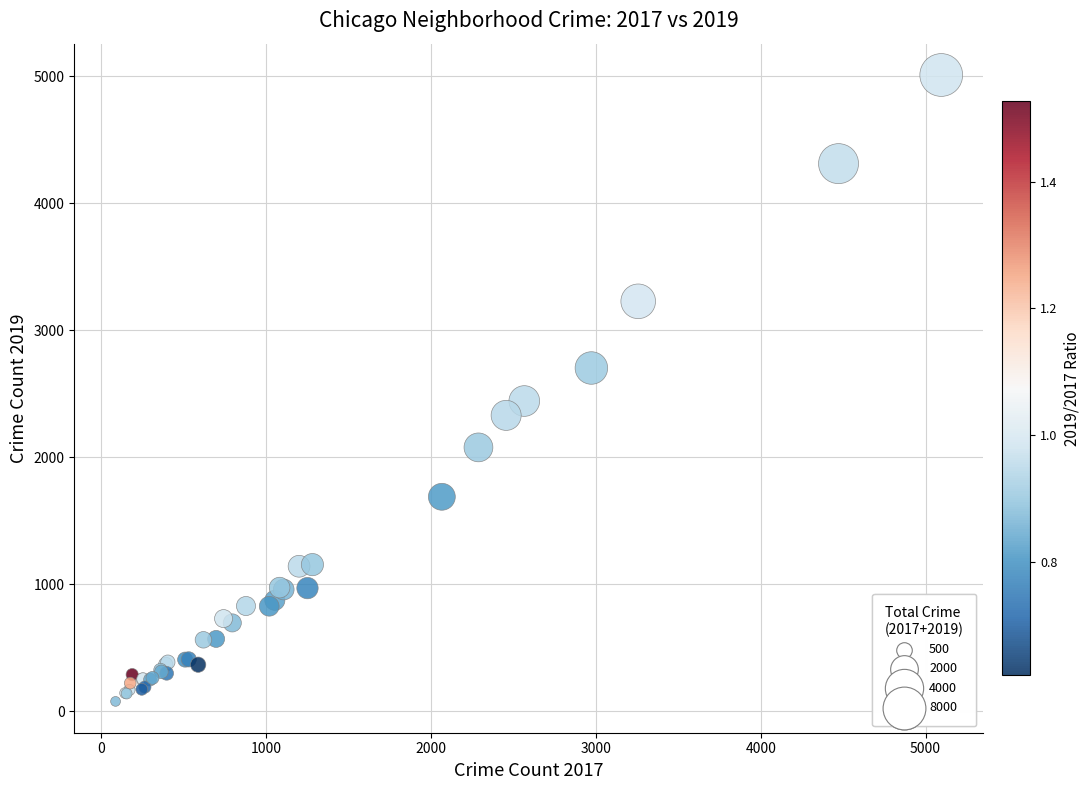

What Y value in the scatter plot is closest to 2542?

2441